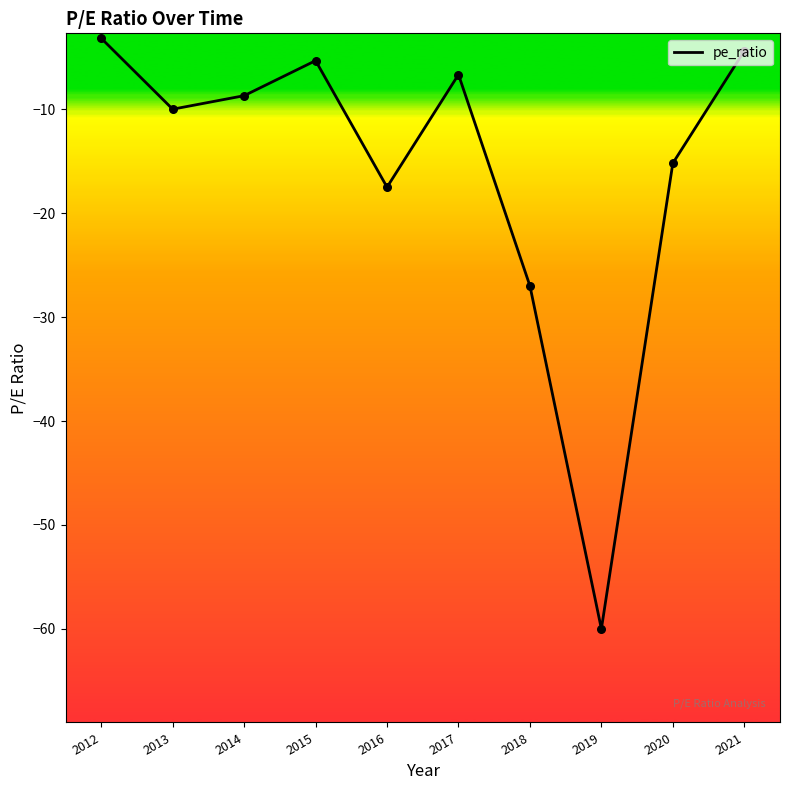

What is the change in value from 2019 to 2012?

+56.8